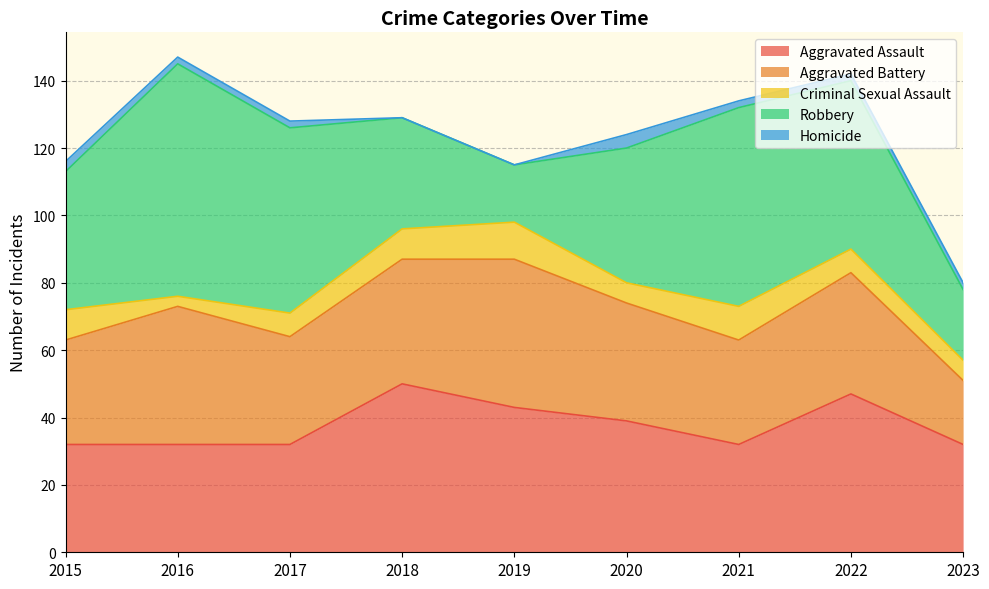

Where does the Aggravated Battery series first go above 35?

2016